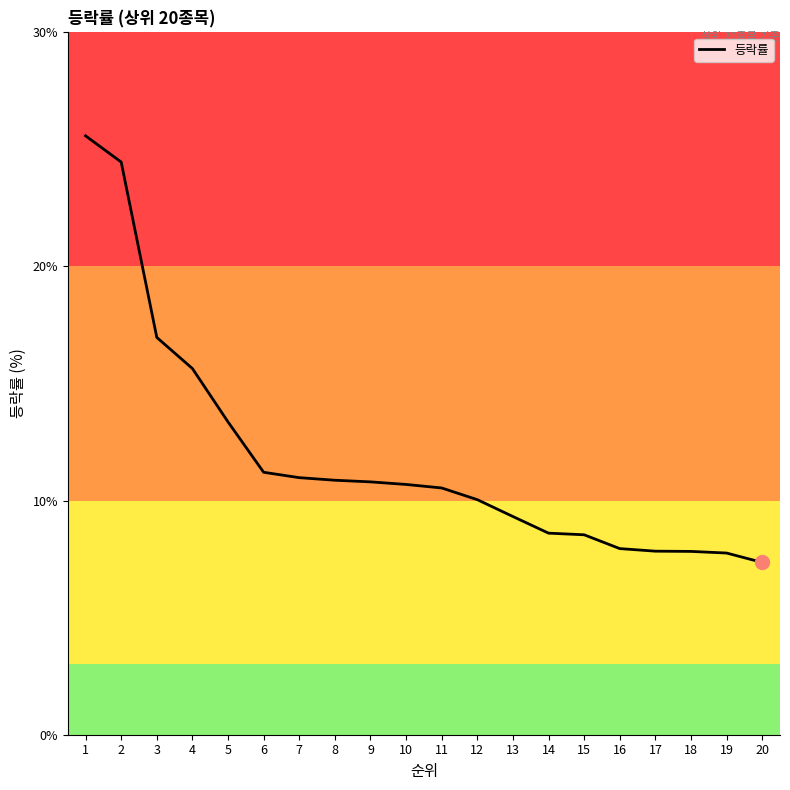

What is the change in value from 12 to 20?

-2.7